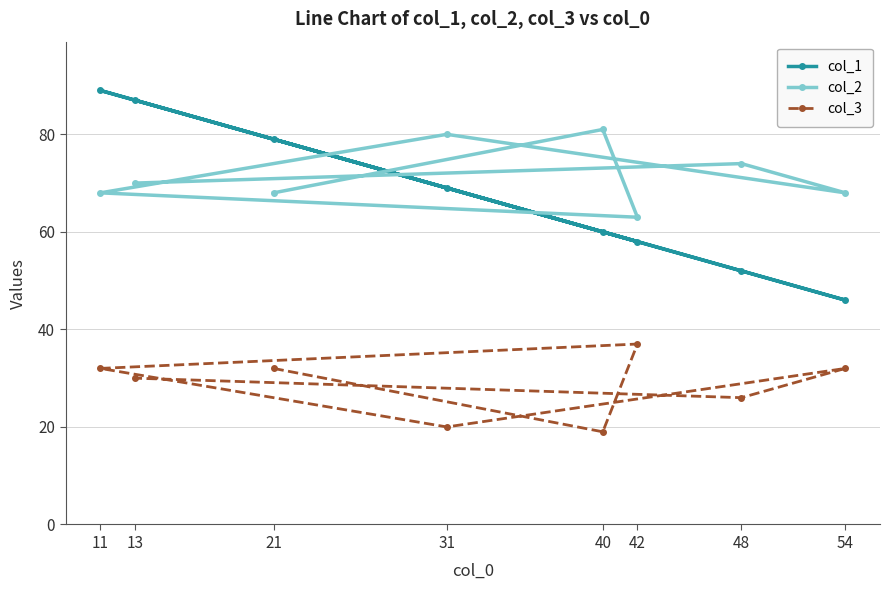

How many values in the col_3 series are below 32?

4